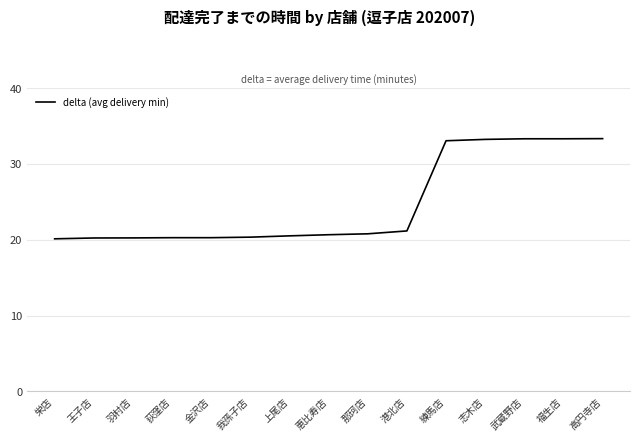

Approximately how many times larger is the value at 武蔵野店 compared to 荻窪店?

1.6